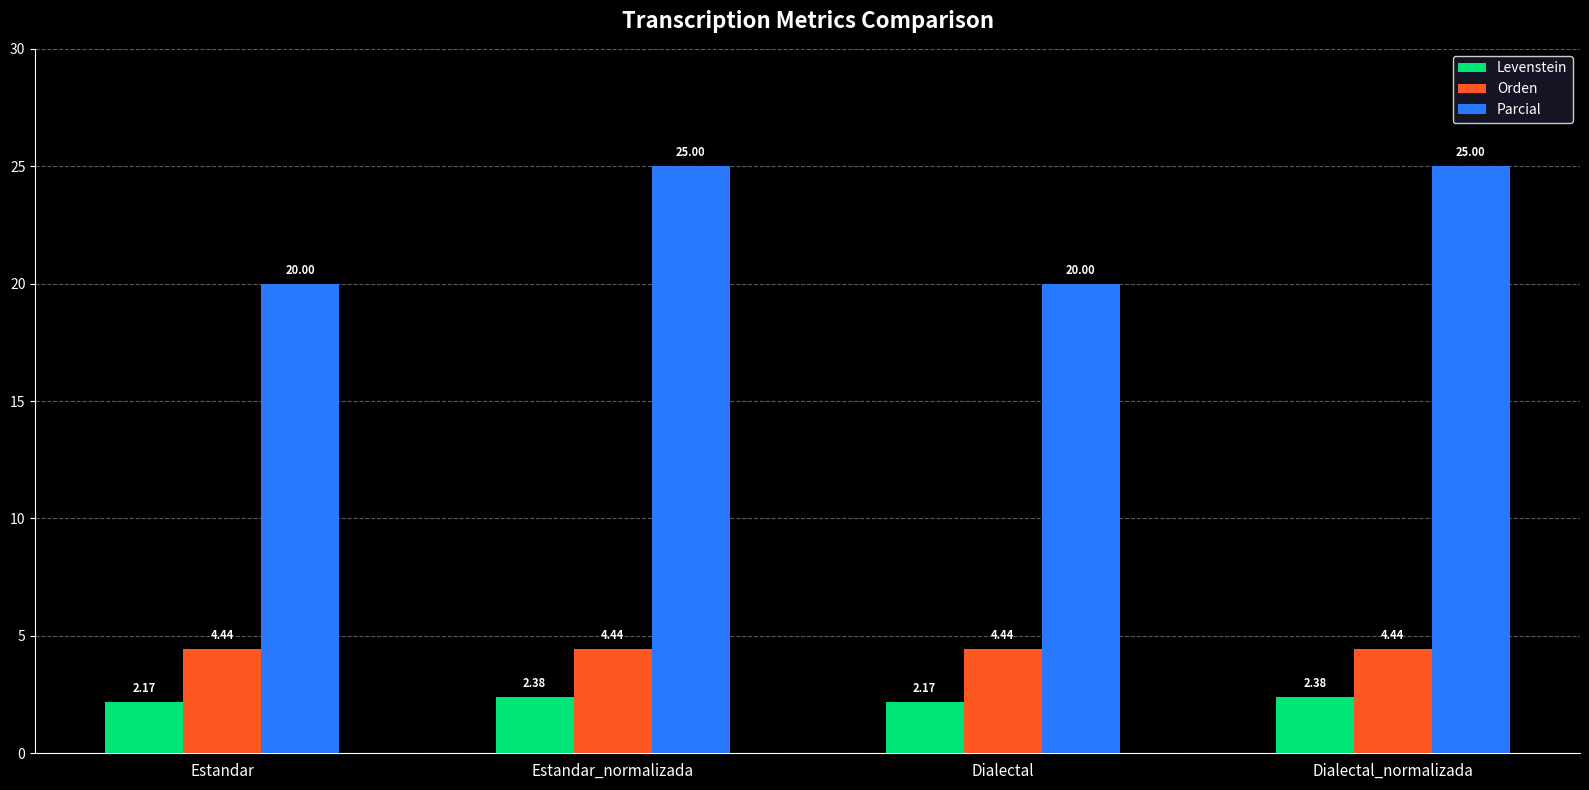

What is the sum of all Levenstein values?

9.1